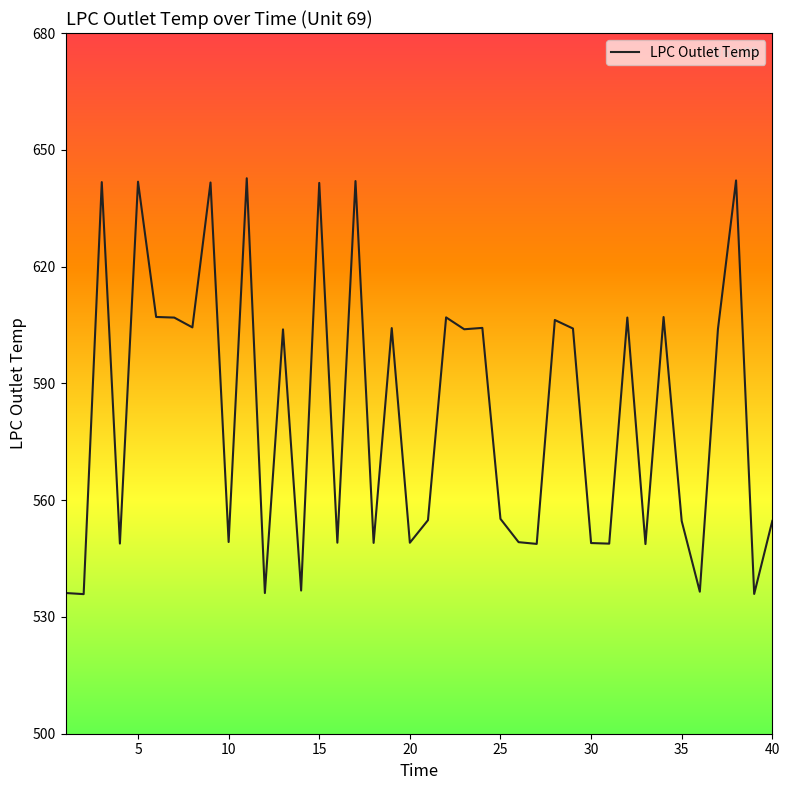

What is the minimum value shown in the chart?

535.9